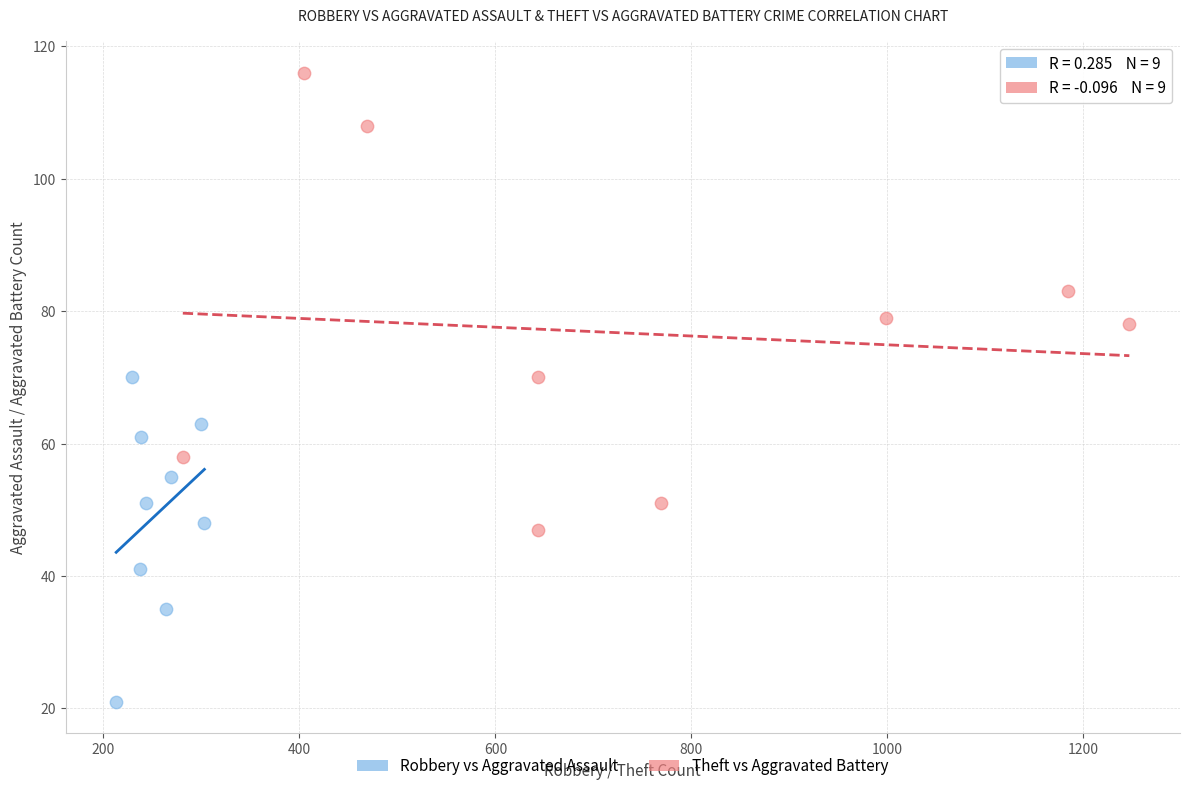

Which series contains the highest Y value?

Theft vs Aggravated Battery